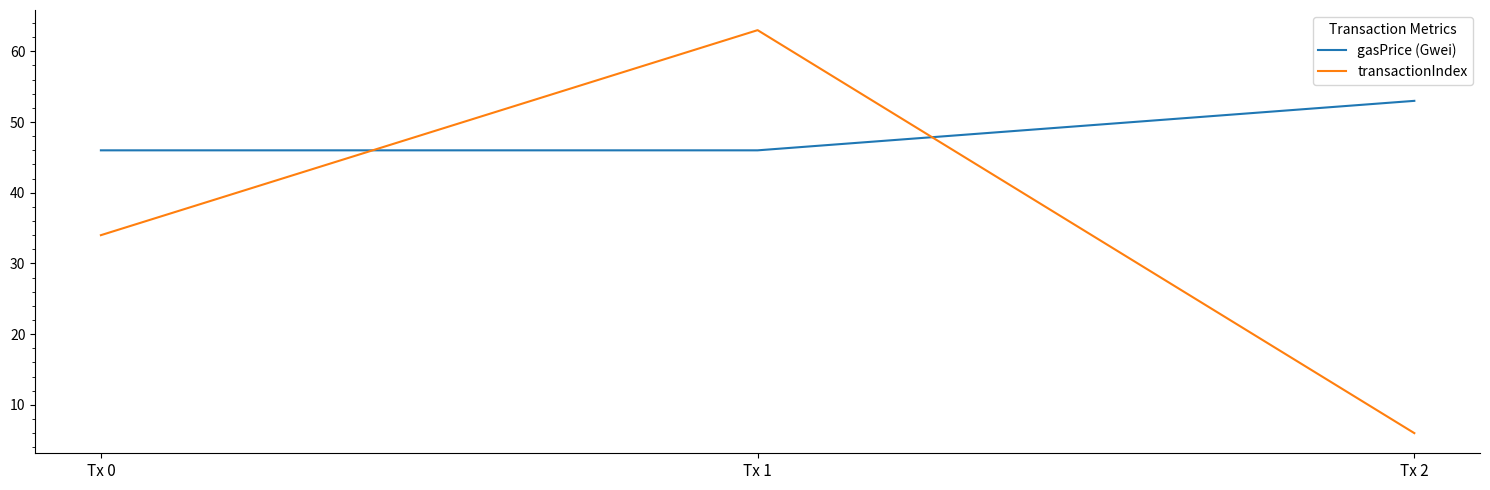

Which series has the largest total across all categories?

gasPrice (Gwei)